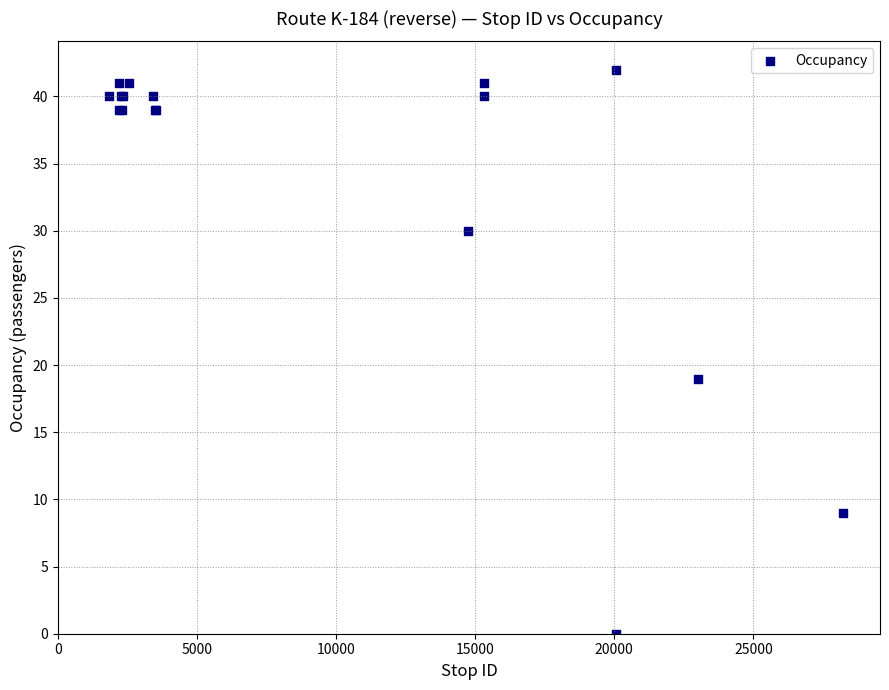

What Y value in the scatter plot is closest to 21?

19